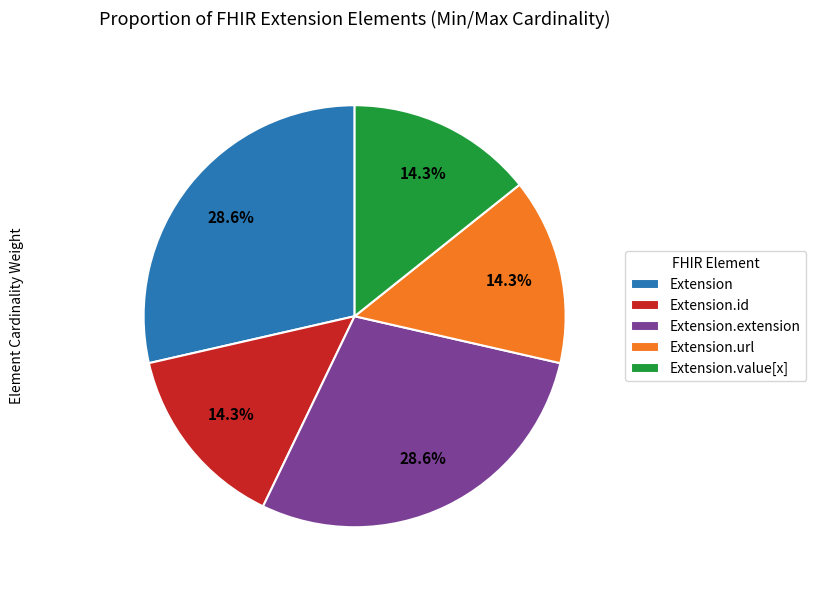

How many segments does this pie chart have?

5